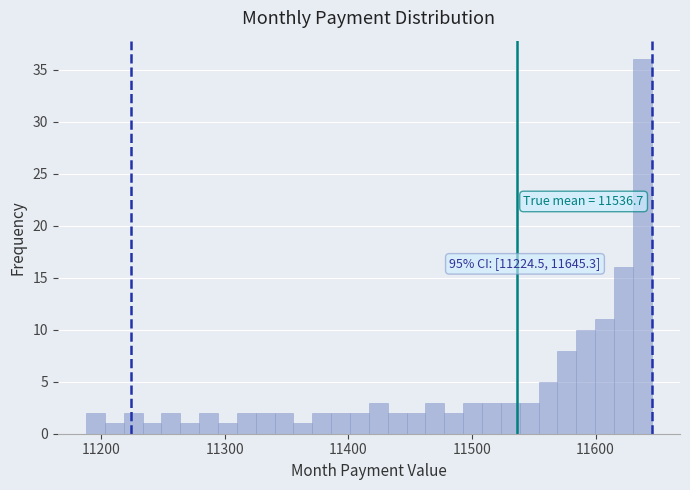

Read against the x-axis, roughly where is the centre of the tallest bar?

11640